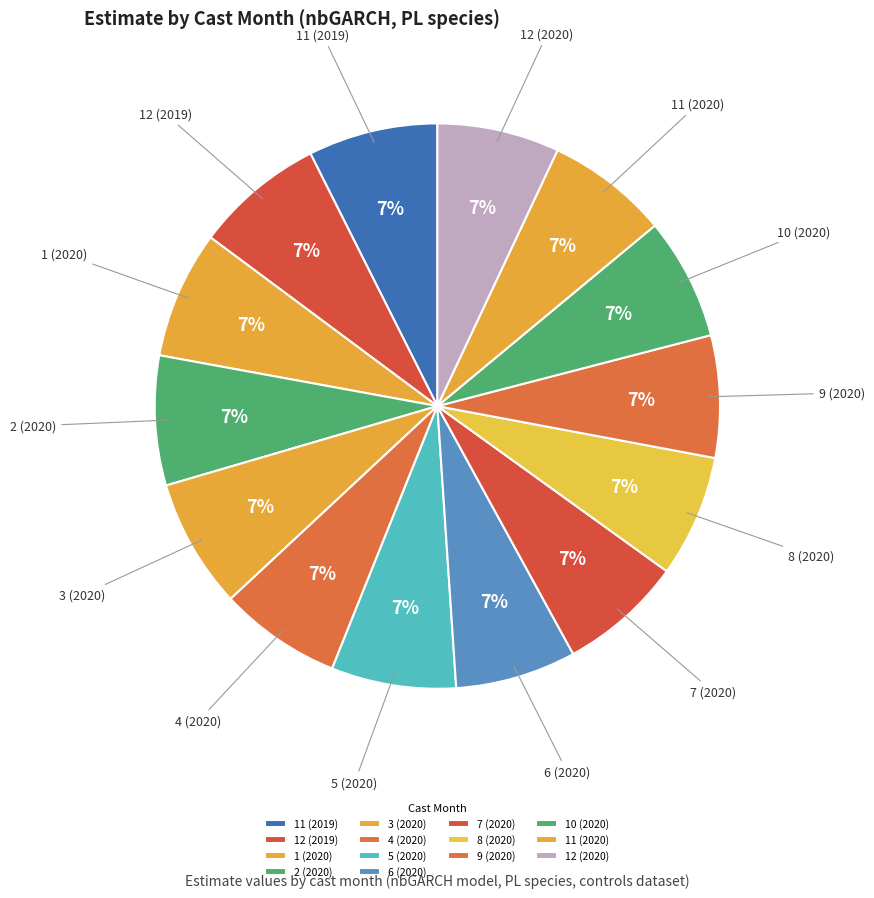

Do 7 (2020) and 12 (2020) together represent more than half of the pie?

No